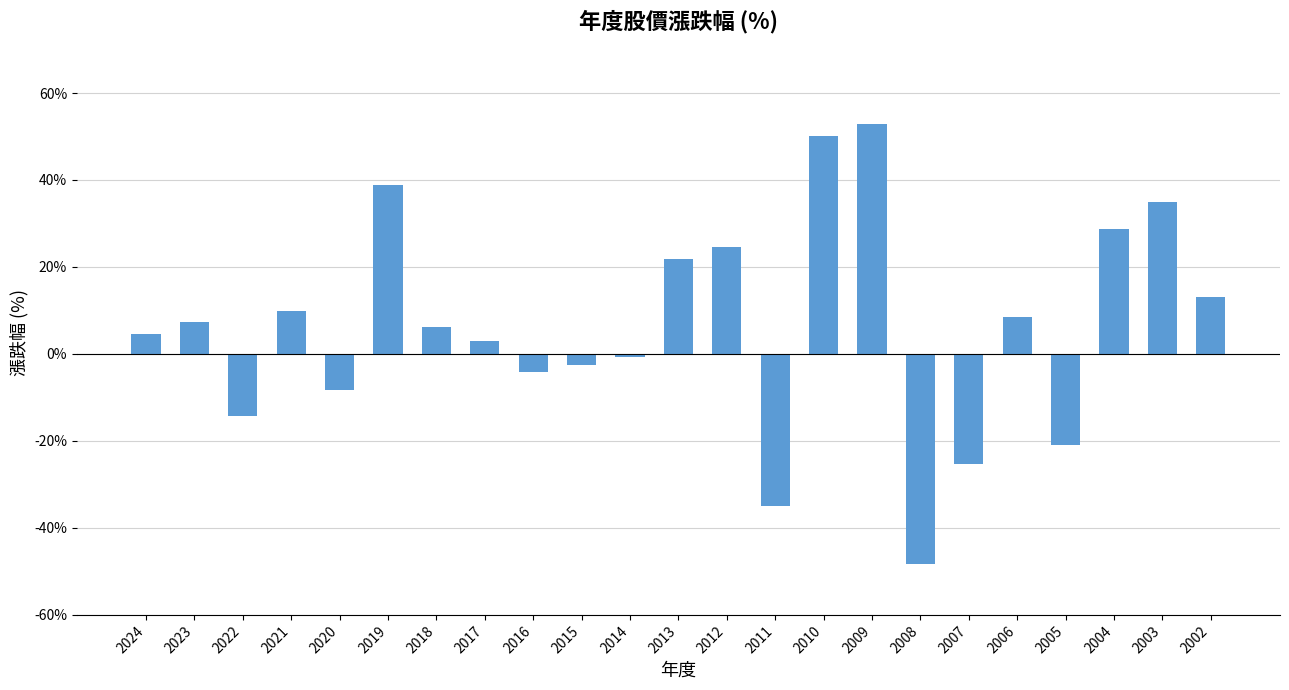

Count the number of data series in this chart.

1